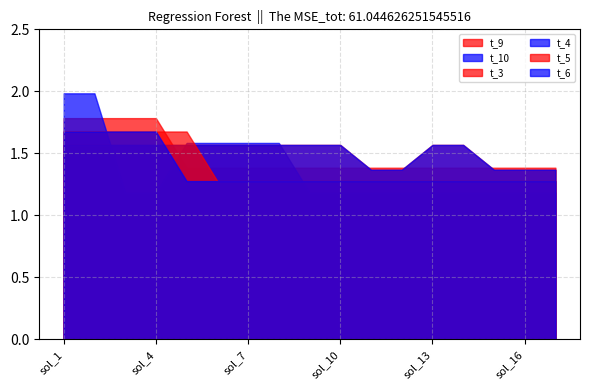

Which series has the largest total across all categories?

t_3